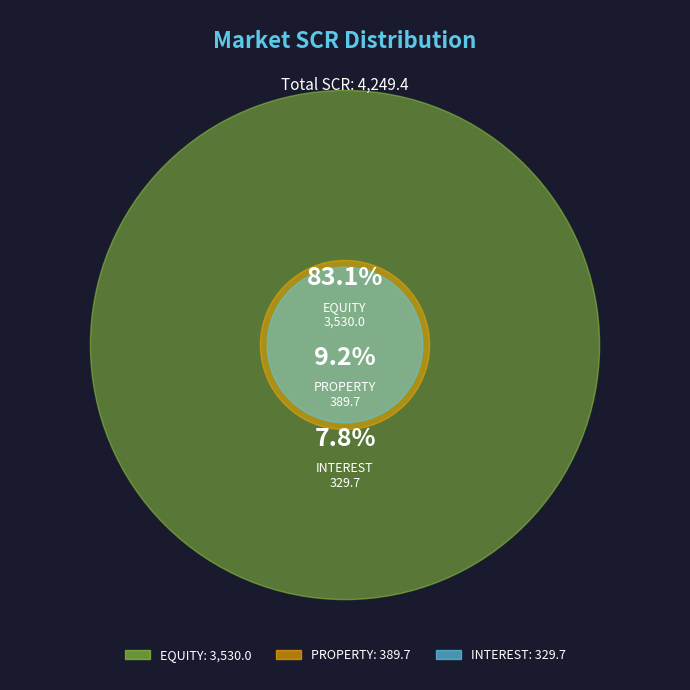

To the nearest percent, what portion does INTEREST represent?

8%